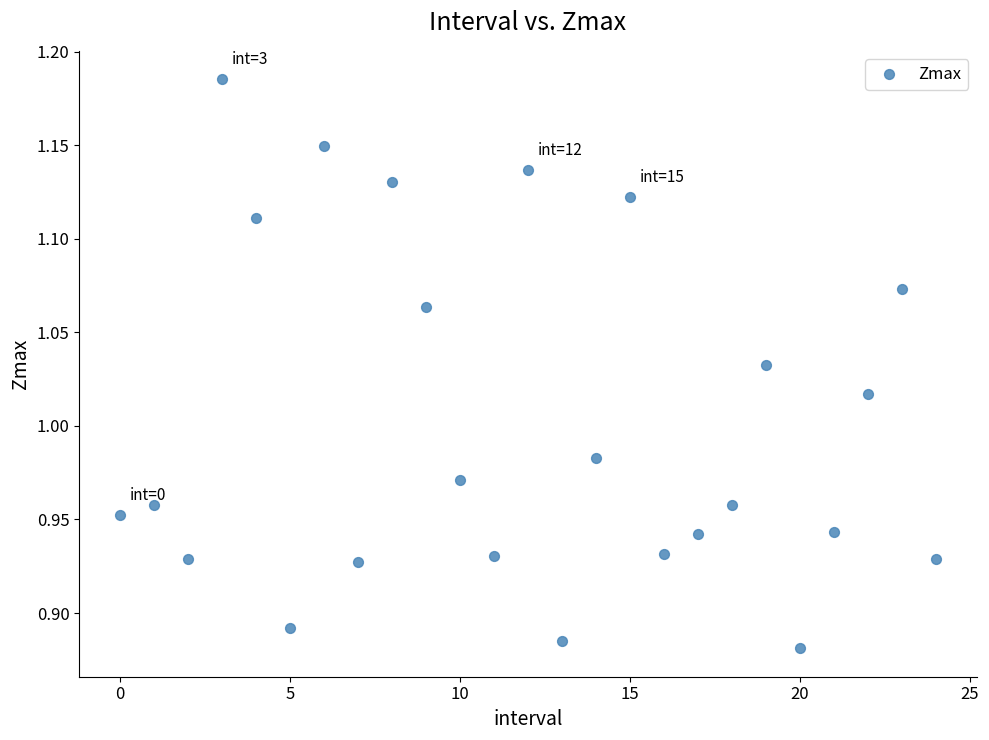

What is the range of Y values (max minus min)?

0.3